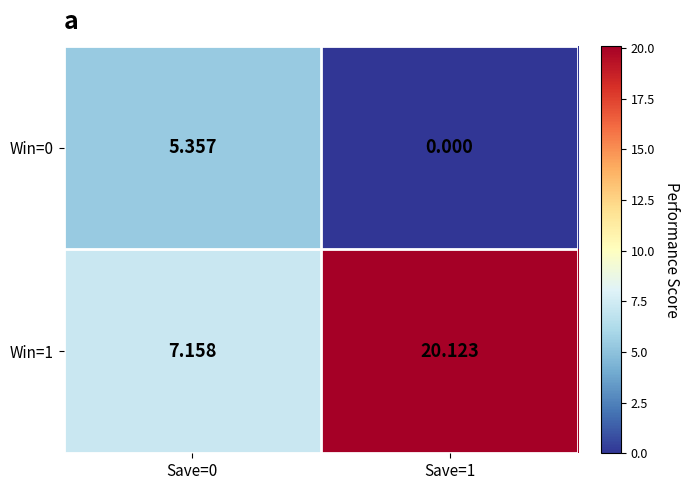

Reading left to right, what are all the values shown in this chart?

Win=0: Save=0=5.4	Save=1=0.0
Win=1: Save=0=7.2	Save=1=20.1